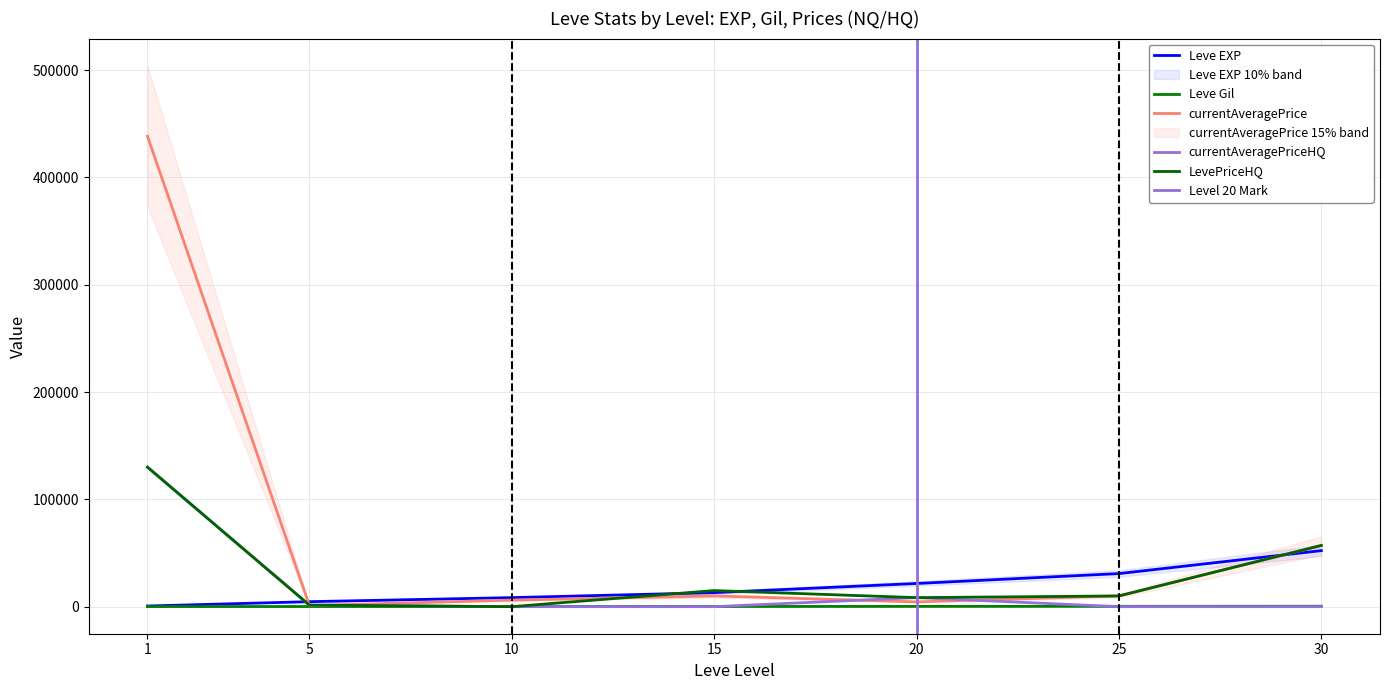

True or false: Leve Gil has a value of 310 at 15.

False